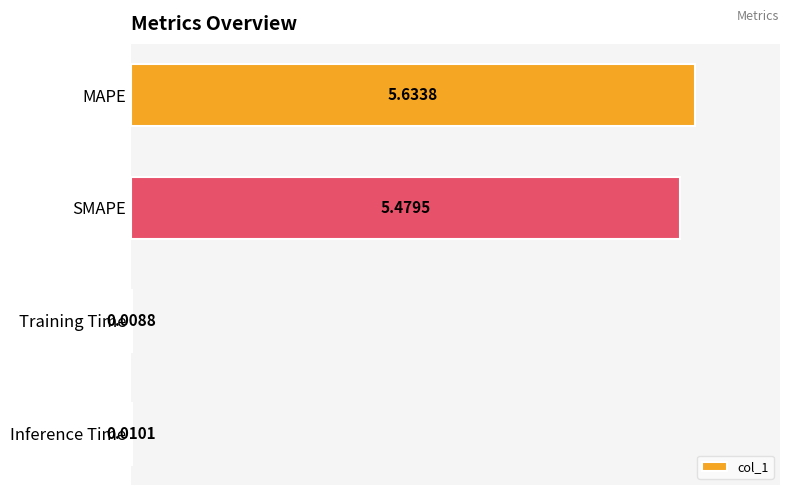

What is the sum of all values?

11.1